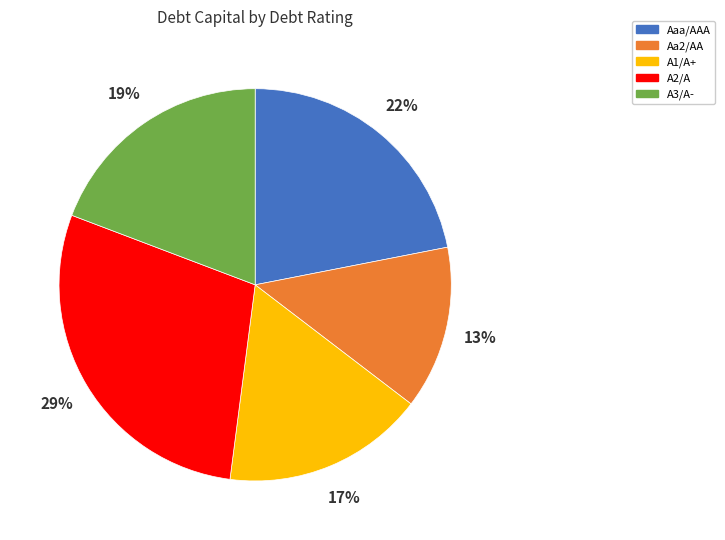

To the nearest percent, what percentage of the pie is A2/A?

29%